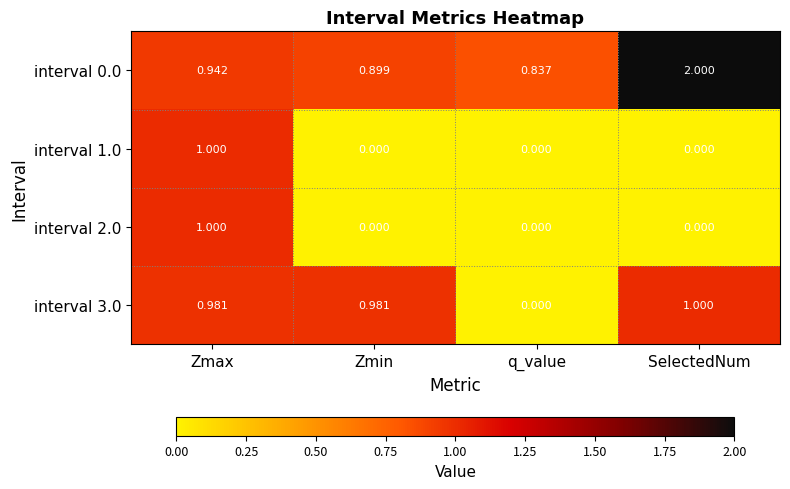

At which label does interval 2.0 reach its peak?

Zmax